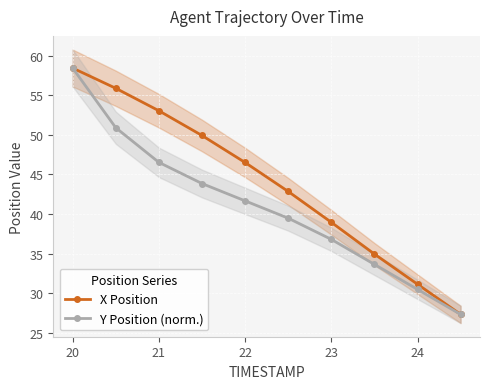

Is this an area chart (filled region under the line)?

No